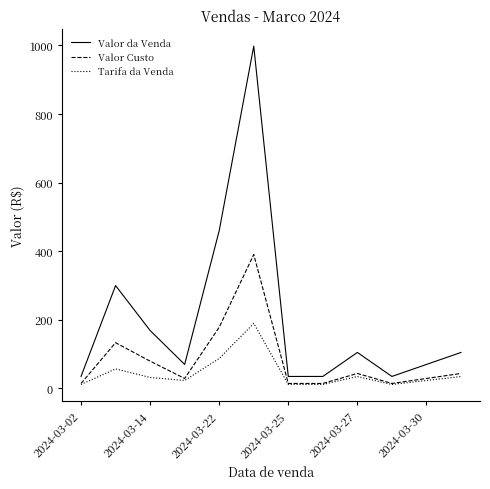

What is the highest value of the Tarifa da Venda series?

189.6